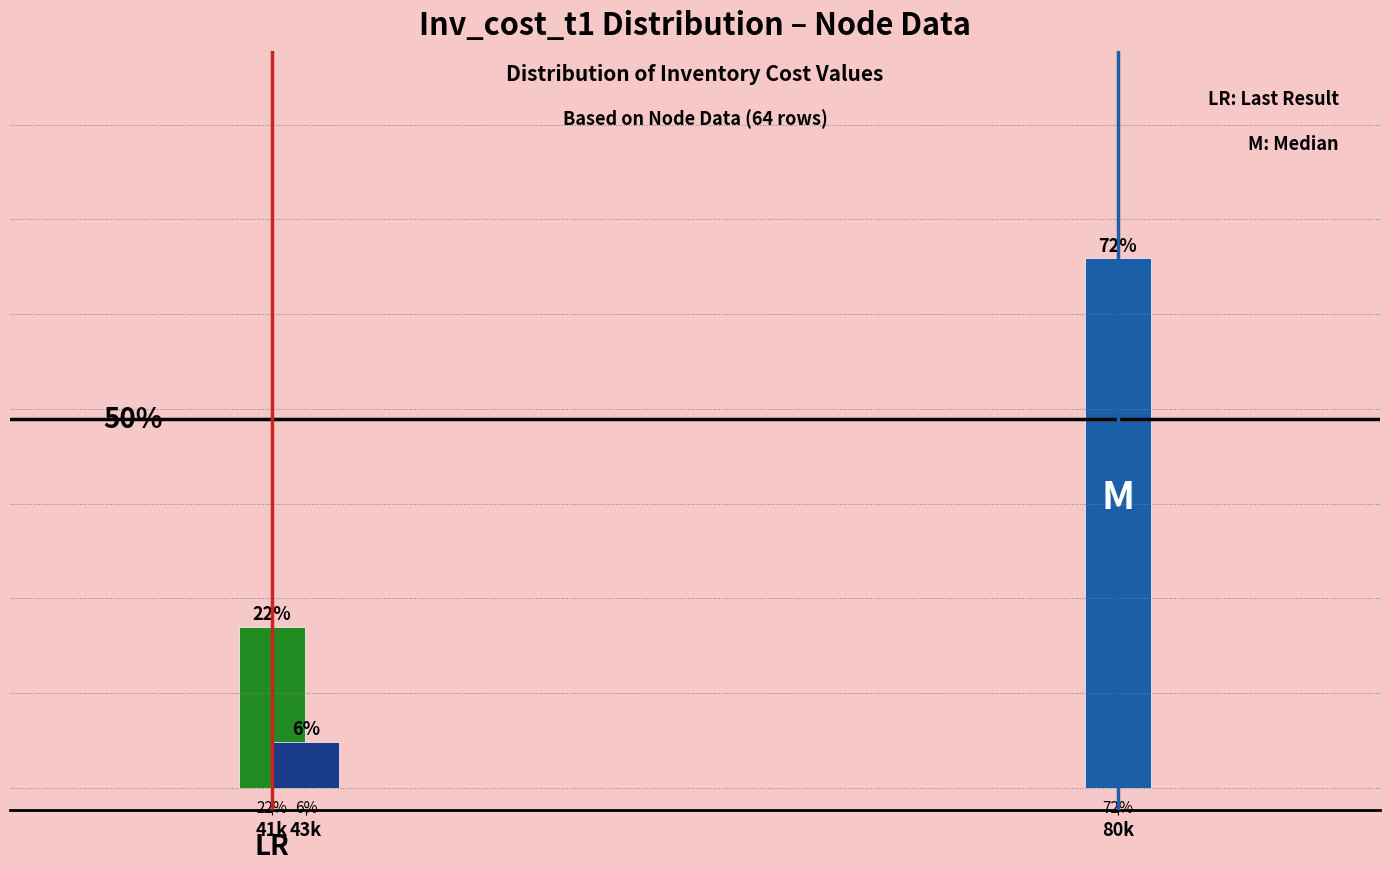

Does the chart contain any negative values?

No